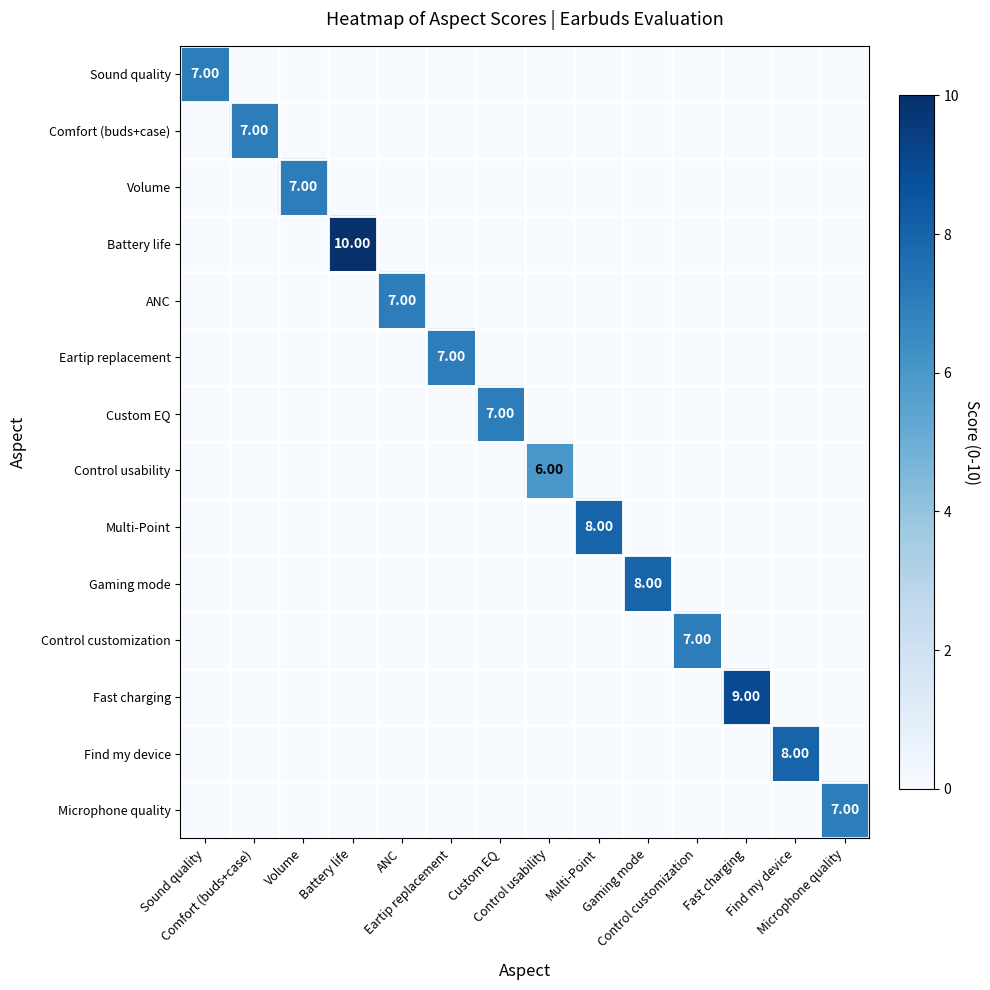

What is the difference between the highest and lowest values at Find my device?

8